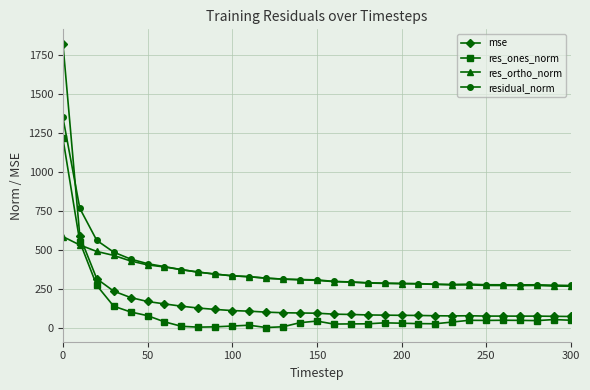

How many lines are shown in the chart?

4